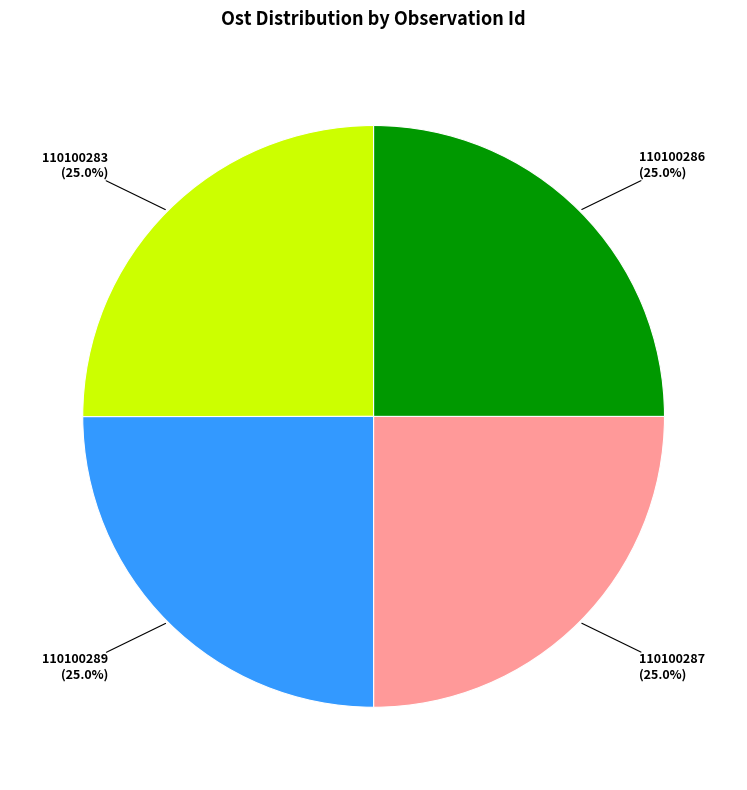

Count the number of slices in the pie.

4